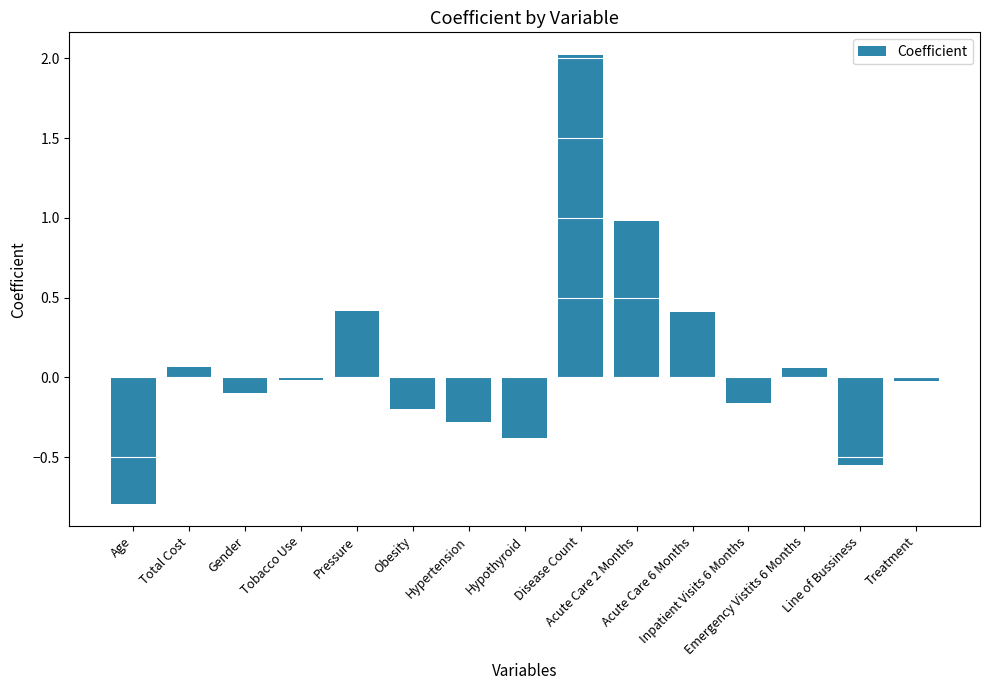

What is the smallest value displayed?

-0.8